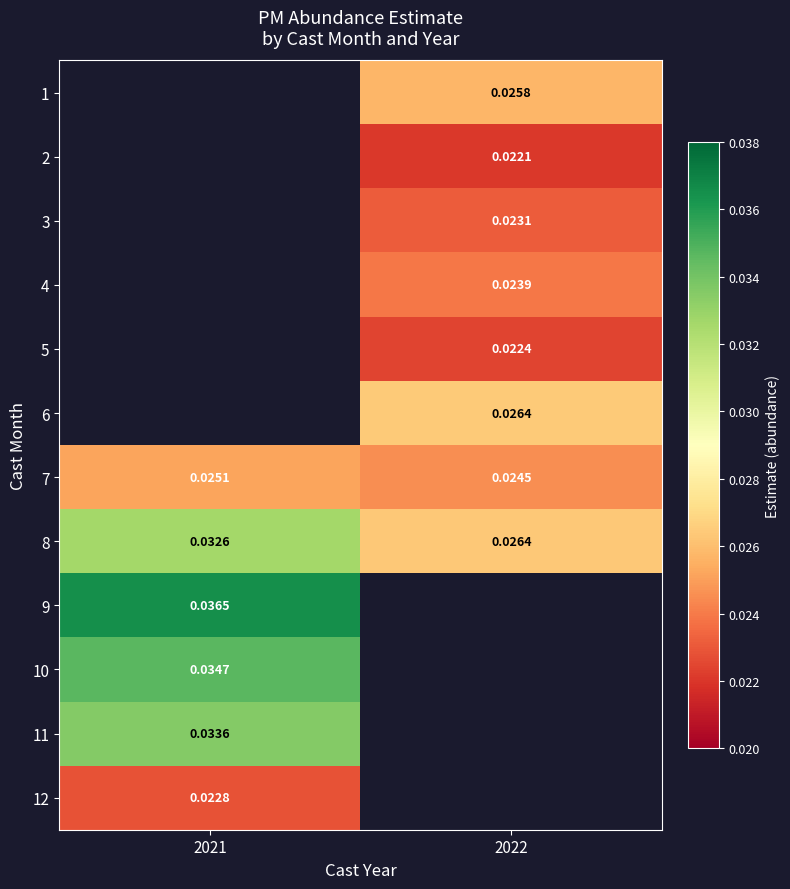

Which category has the highest value across all series?

2021